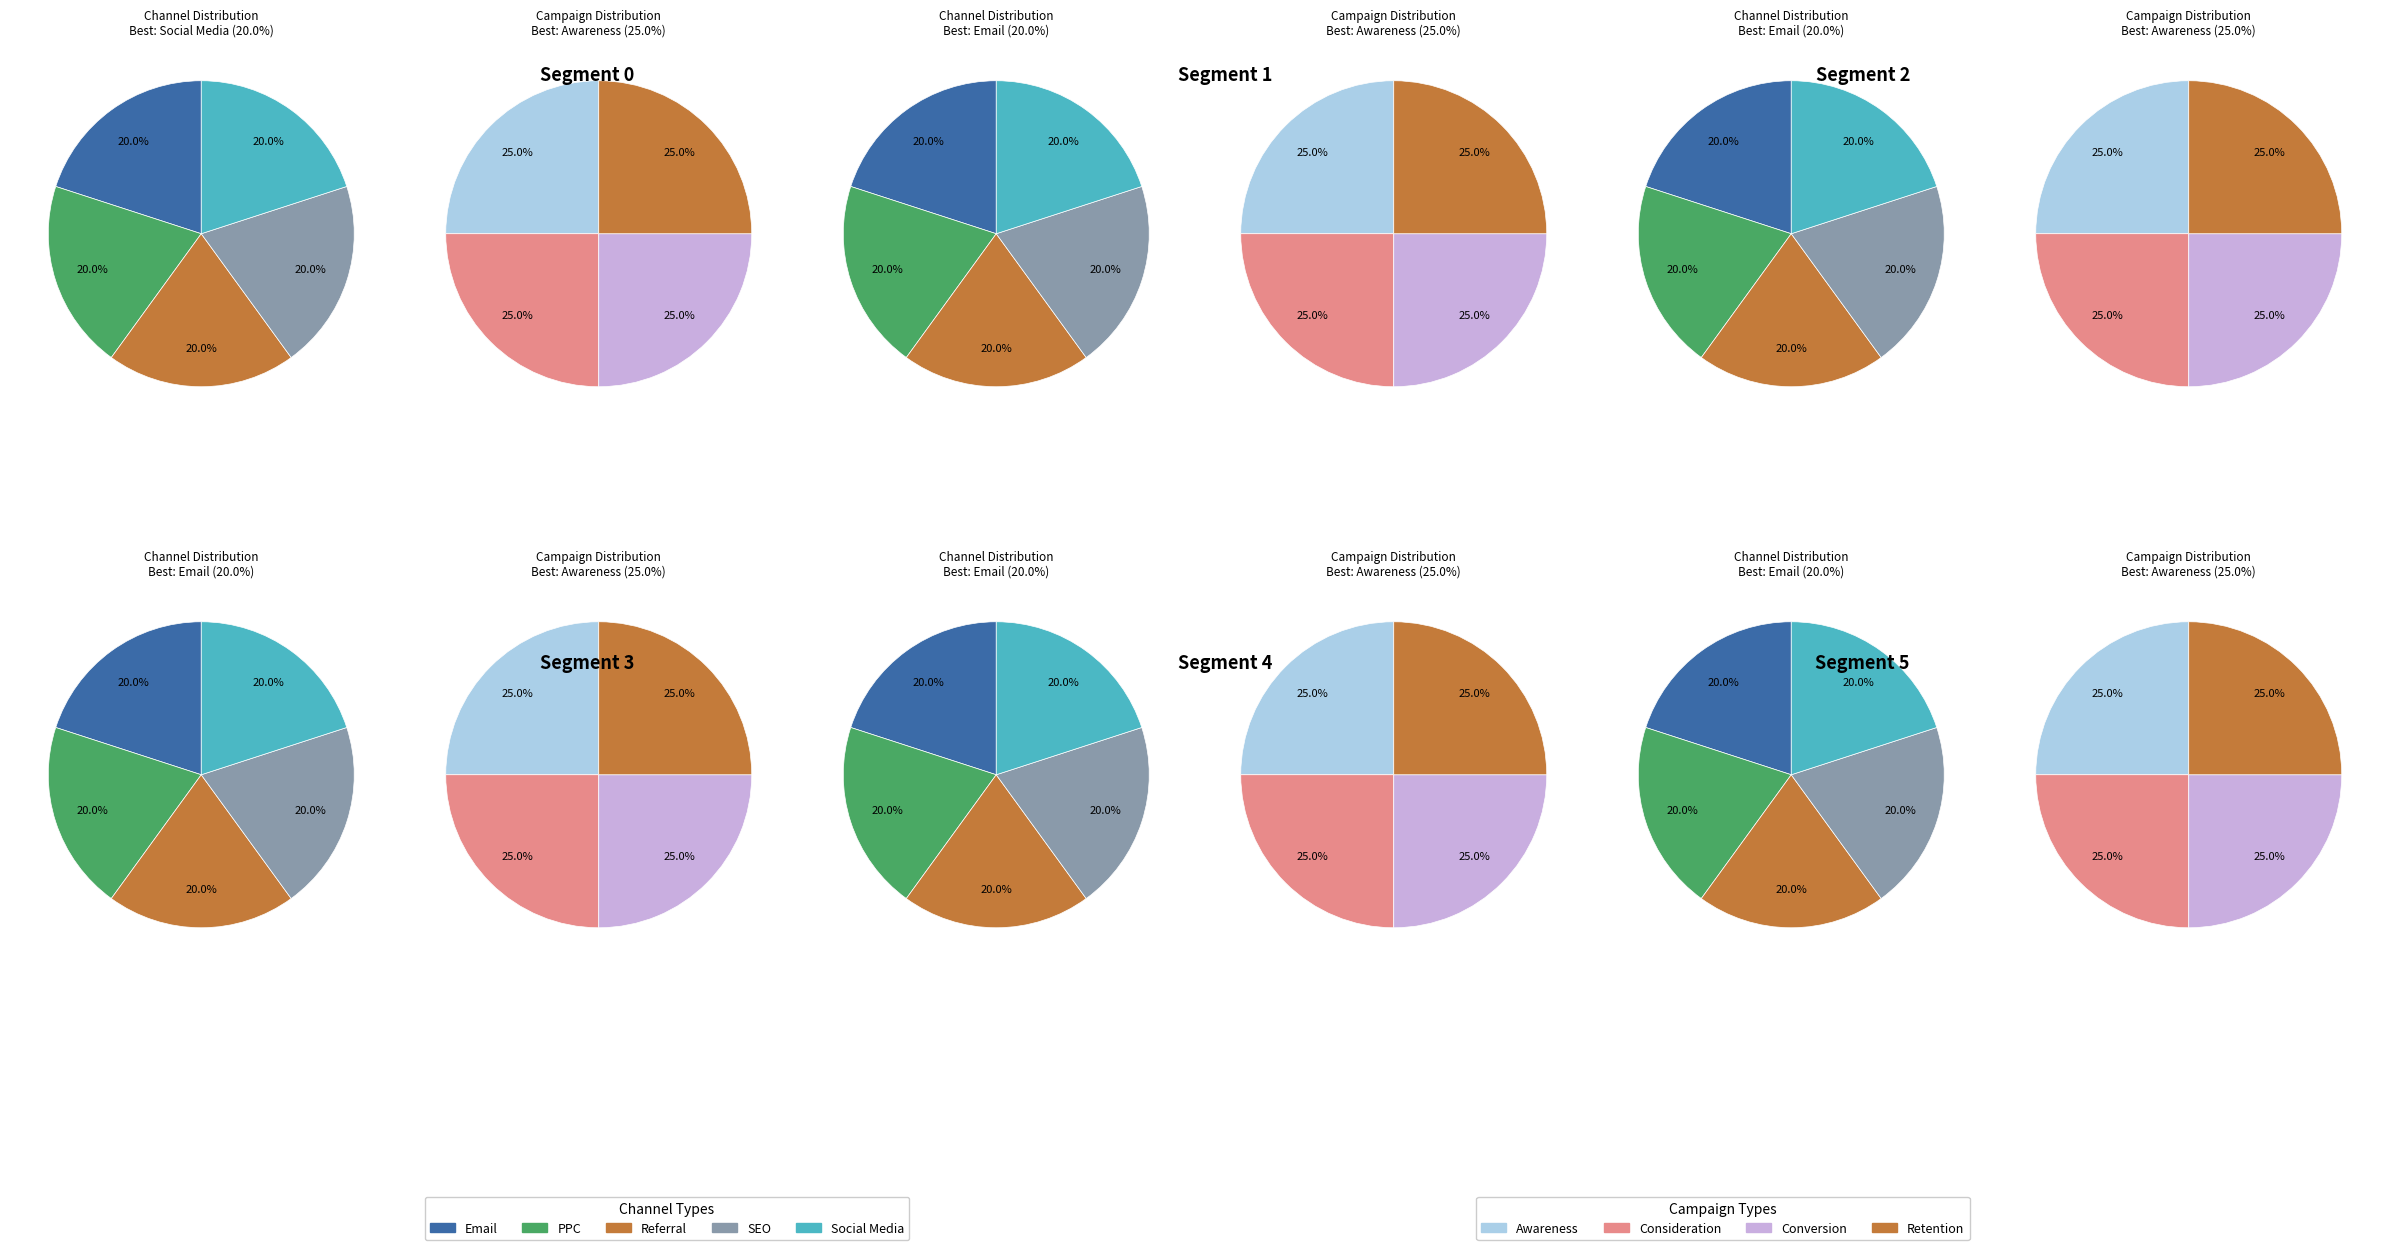

Does 45 represent more than half of the total?

No